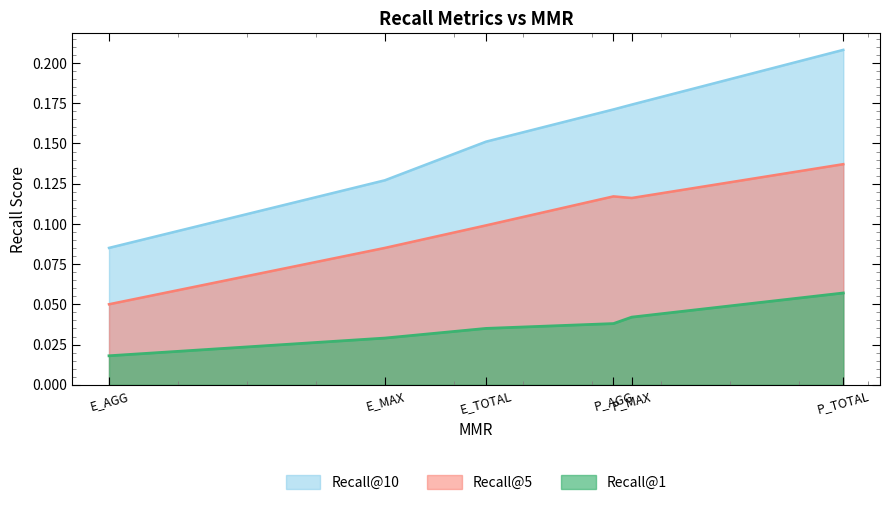

How many Recall@10 values are between 0 and 1?

6